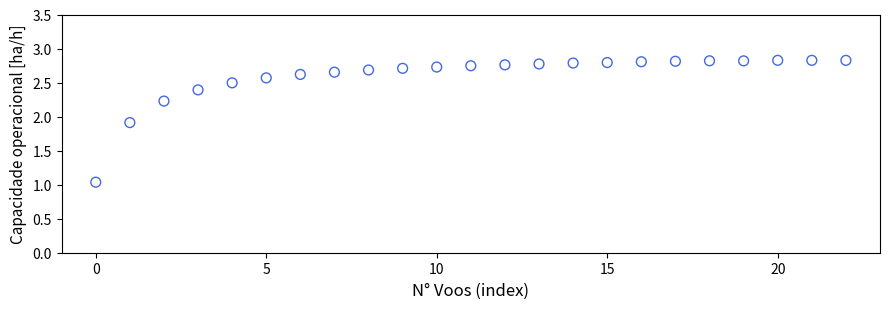

What is the range of Y values (max minus min)?

1.8